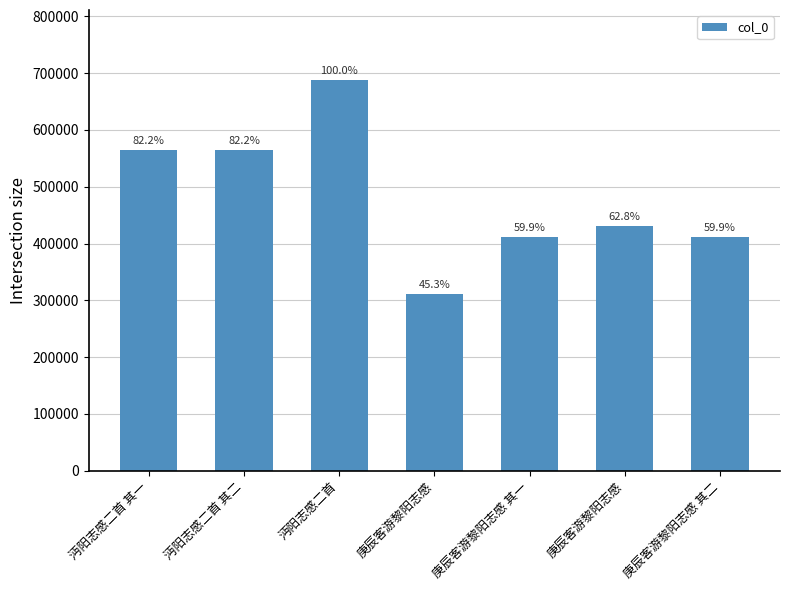

True or false: the data shows 320177 at 沔阳志感二首 其二.

False